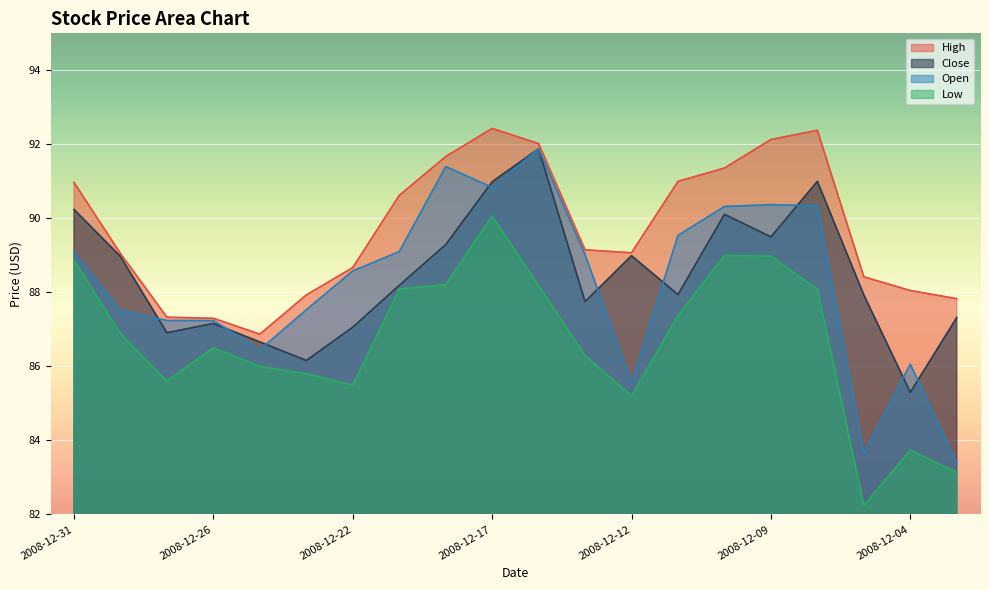

What is the total value across all series at 2008-12-26?

348.2